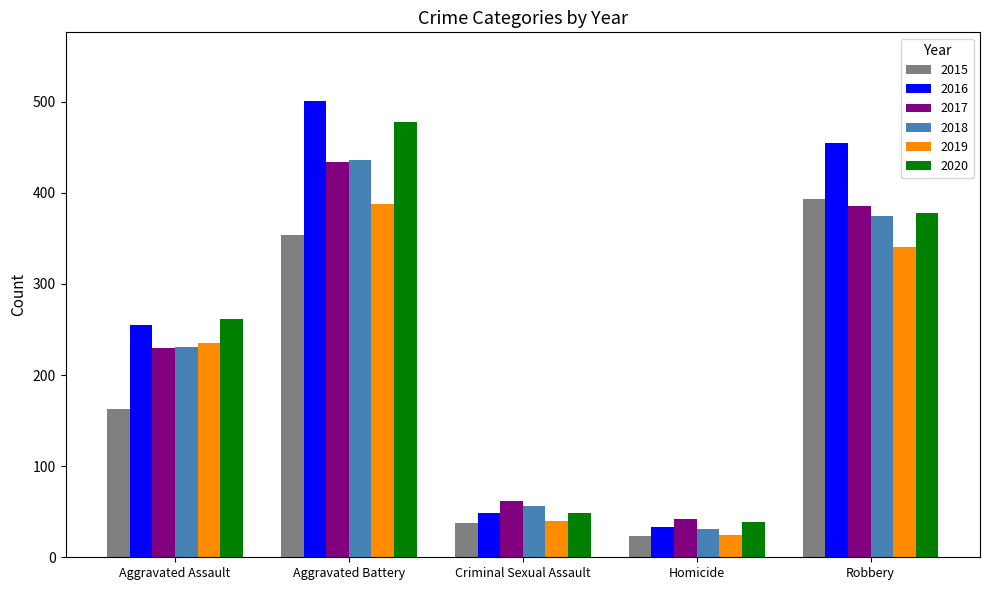

The 2017 series shows 42 at Homicide. True or false?

True